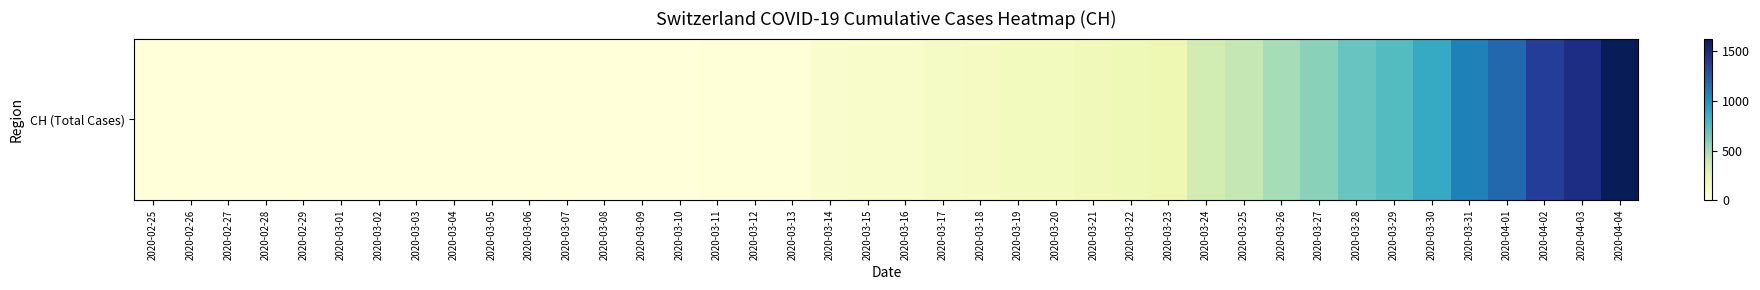

What is the change in value from 2020-03-09 to 2020-03-12?

+6